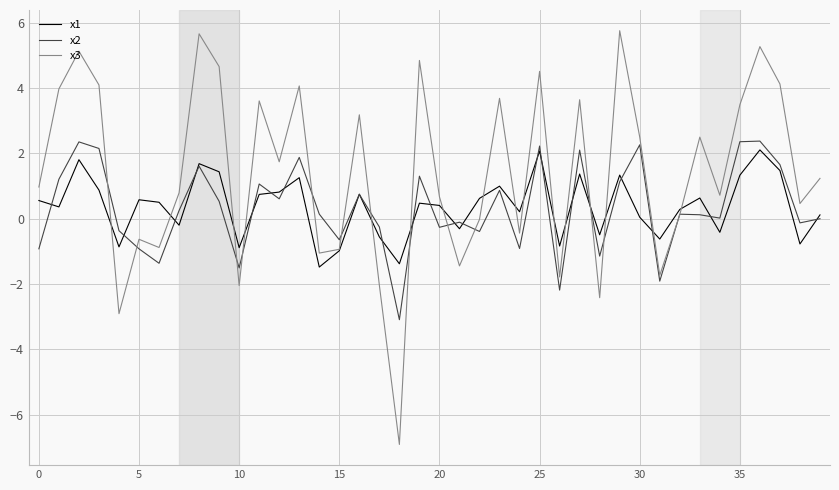

What is the greatest value displayed?

5.8